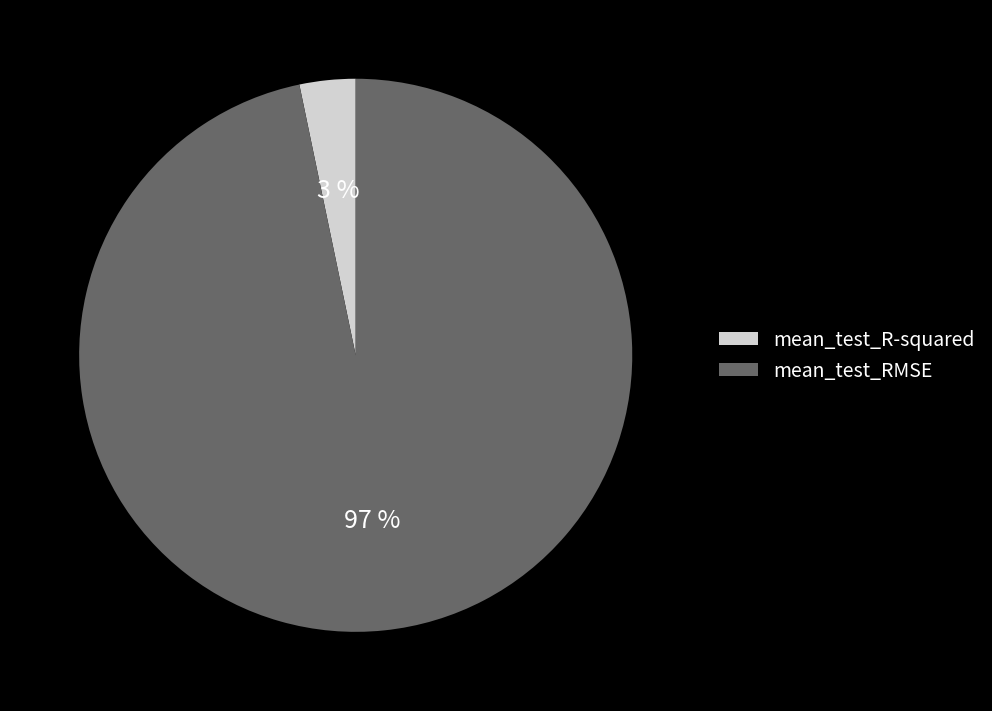

To the nearest percent, what portion does mean_test_RMSE represent?

97%